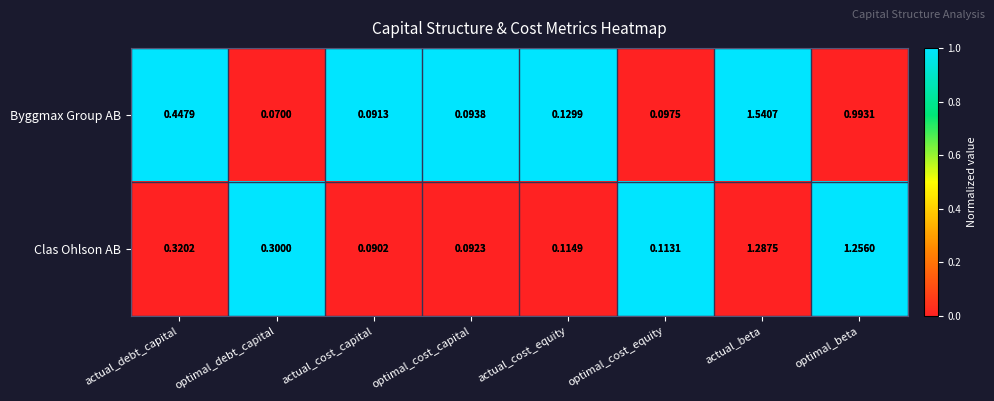

Which series has the widest spread of values?

Byggmax Group AB